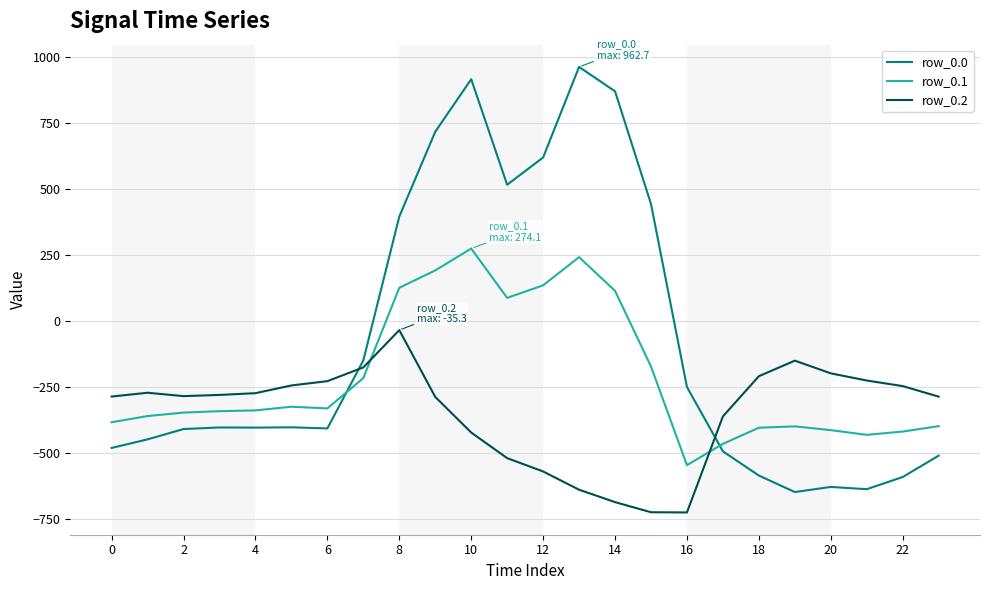

How many values in the row_0.0 series exceed -404?

11